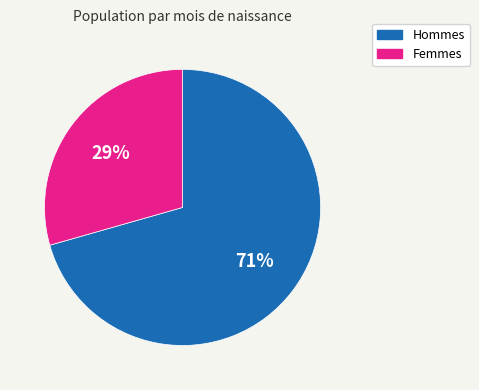

To the nearest percent, what is the average slice percentage?

50%